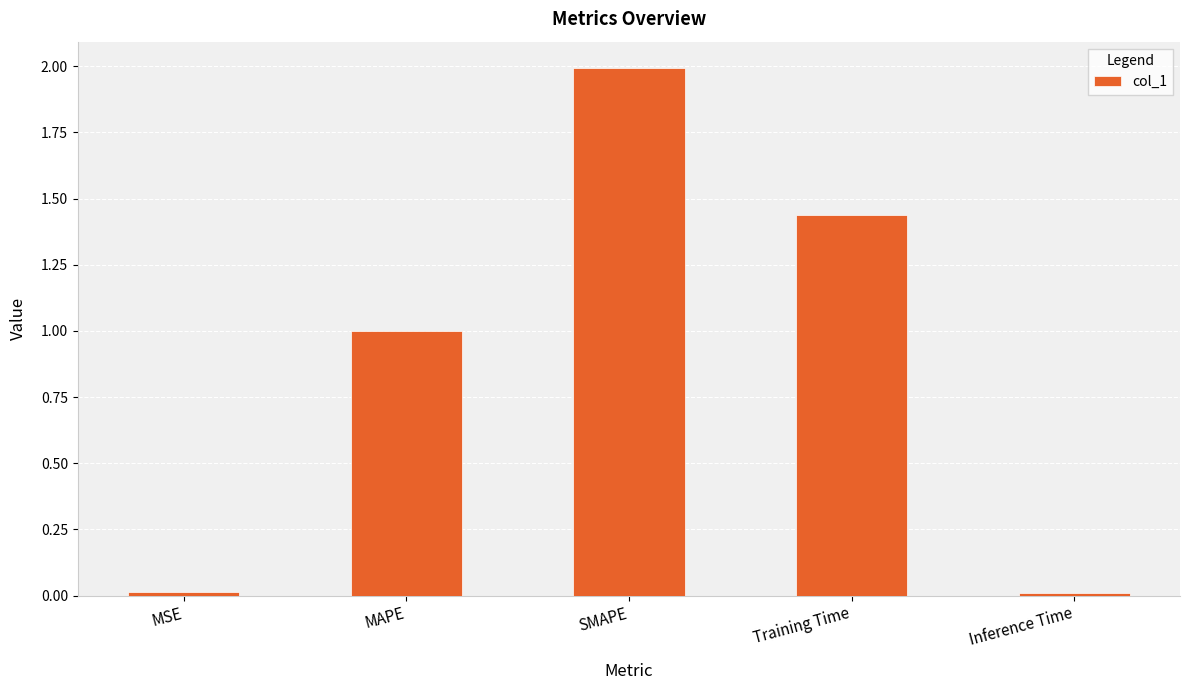

How many bars are there in total?

5